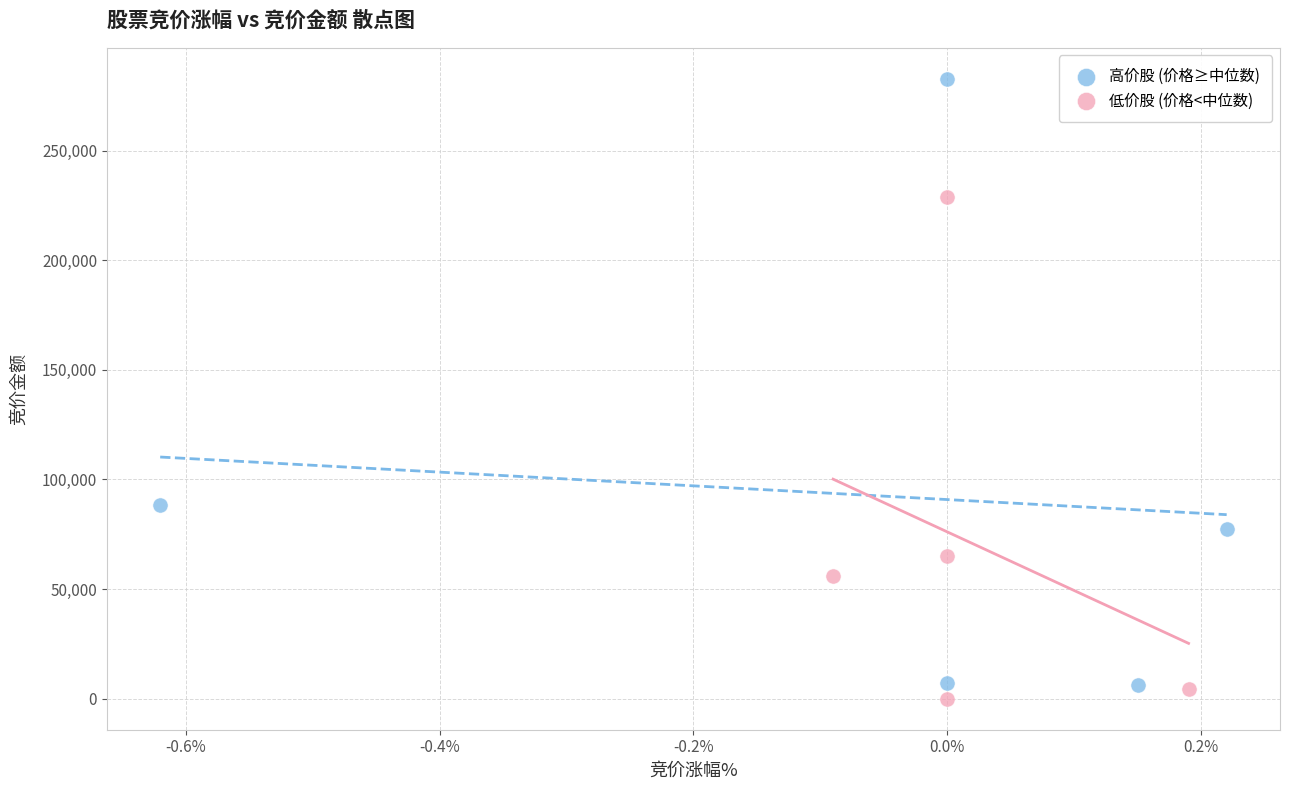

Which series reaches the maximum Y coordinate?

高价股 (价格≥中位数)